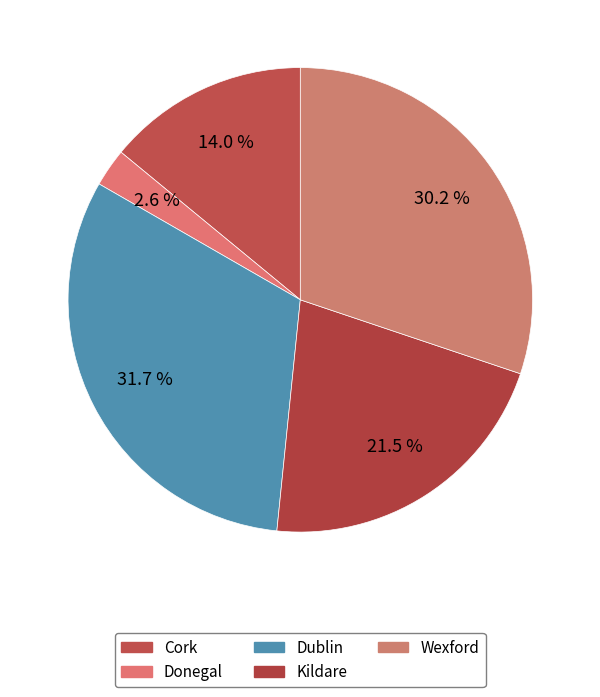

Is it true that Wexford is 43% of the pie?

False